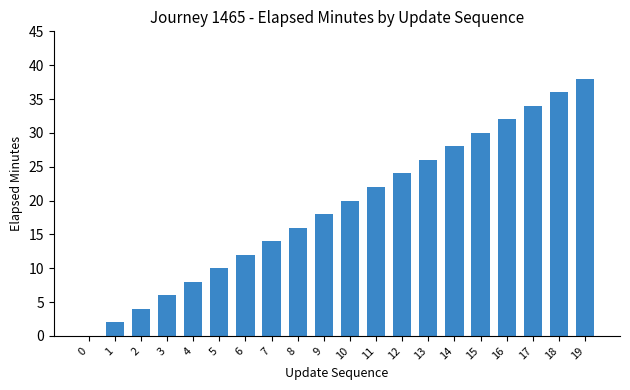

True or false: the data shows 22 at 11.

True